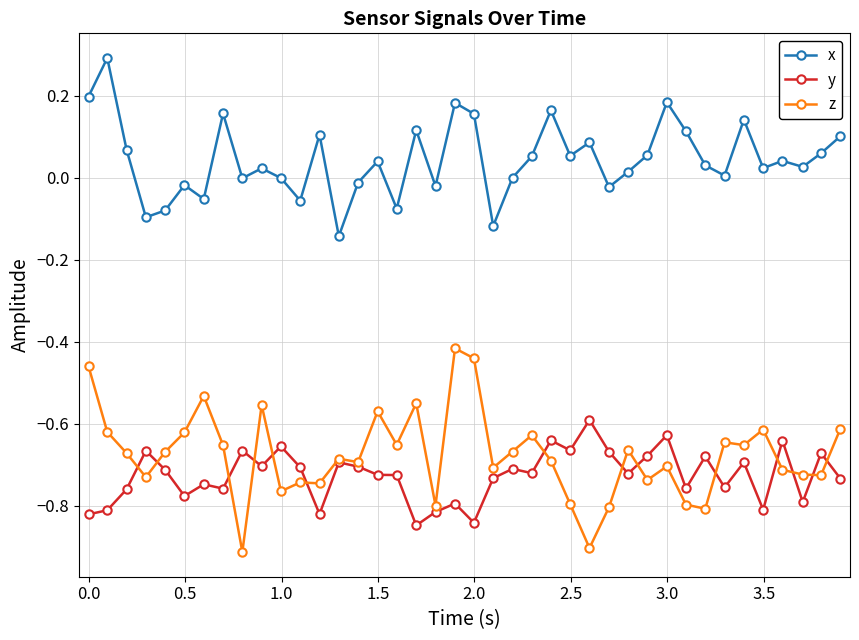

Which series has the largest total across all categories?

x